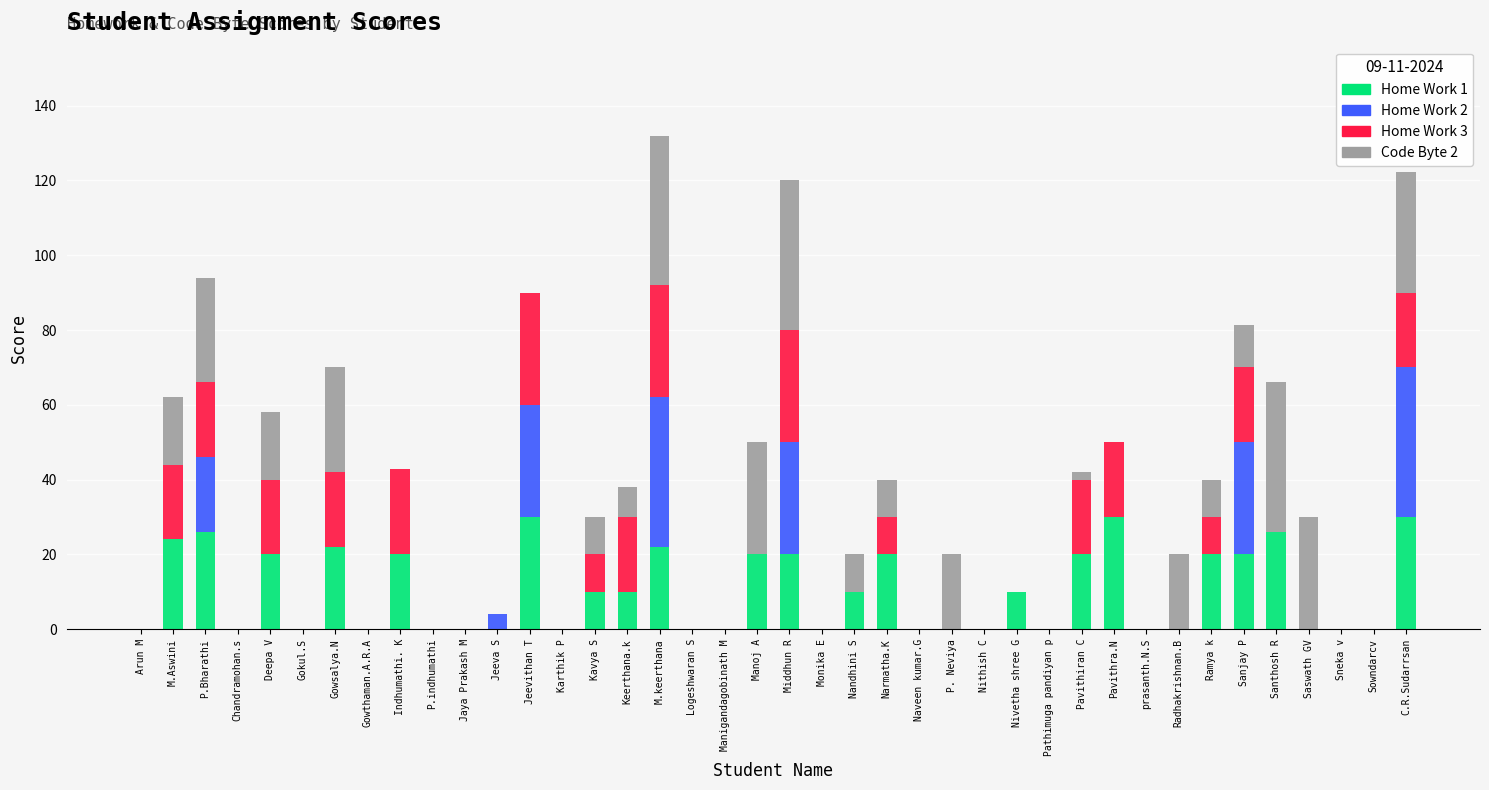

At which category is the sum across all series the highest?

M.keerthana